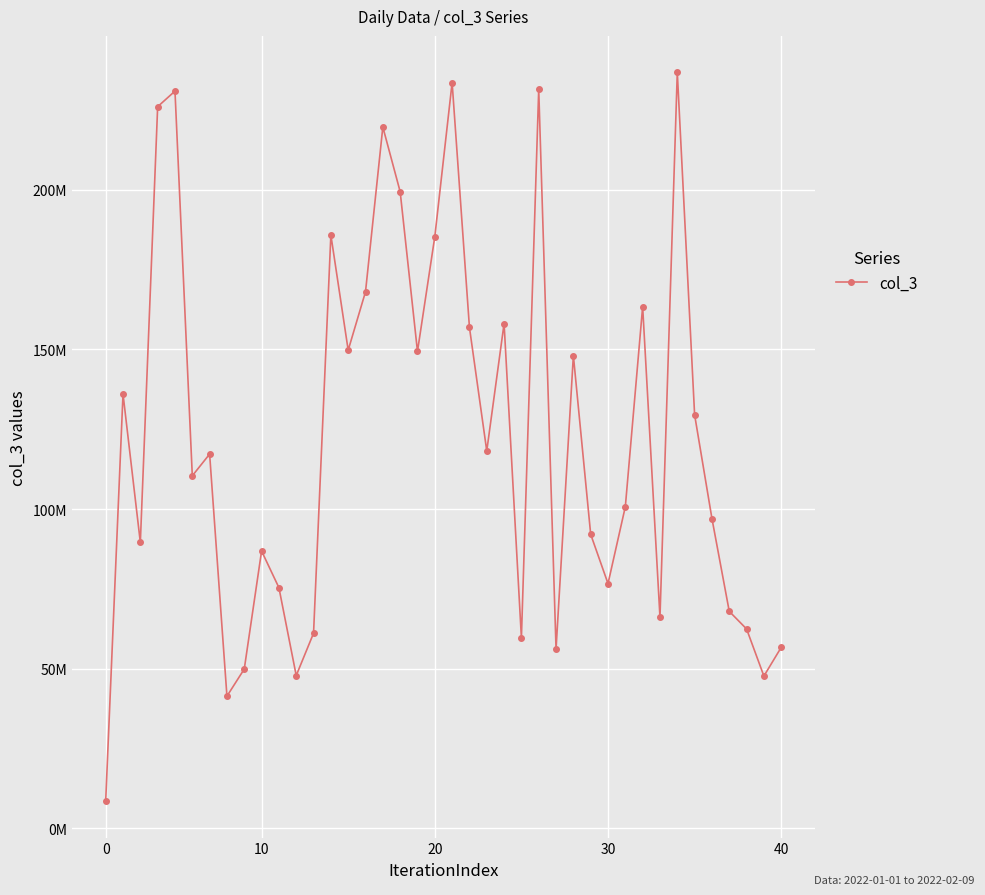

Is this an area chart (filled region under the line)?

No